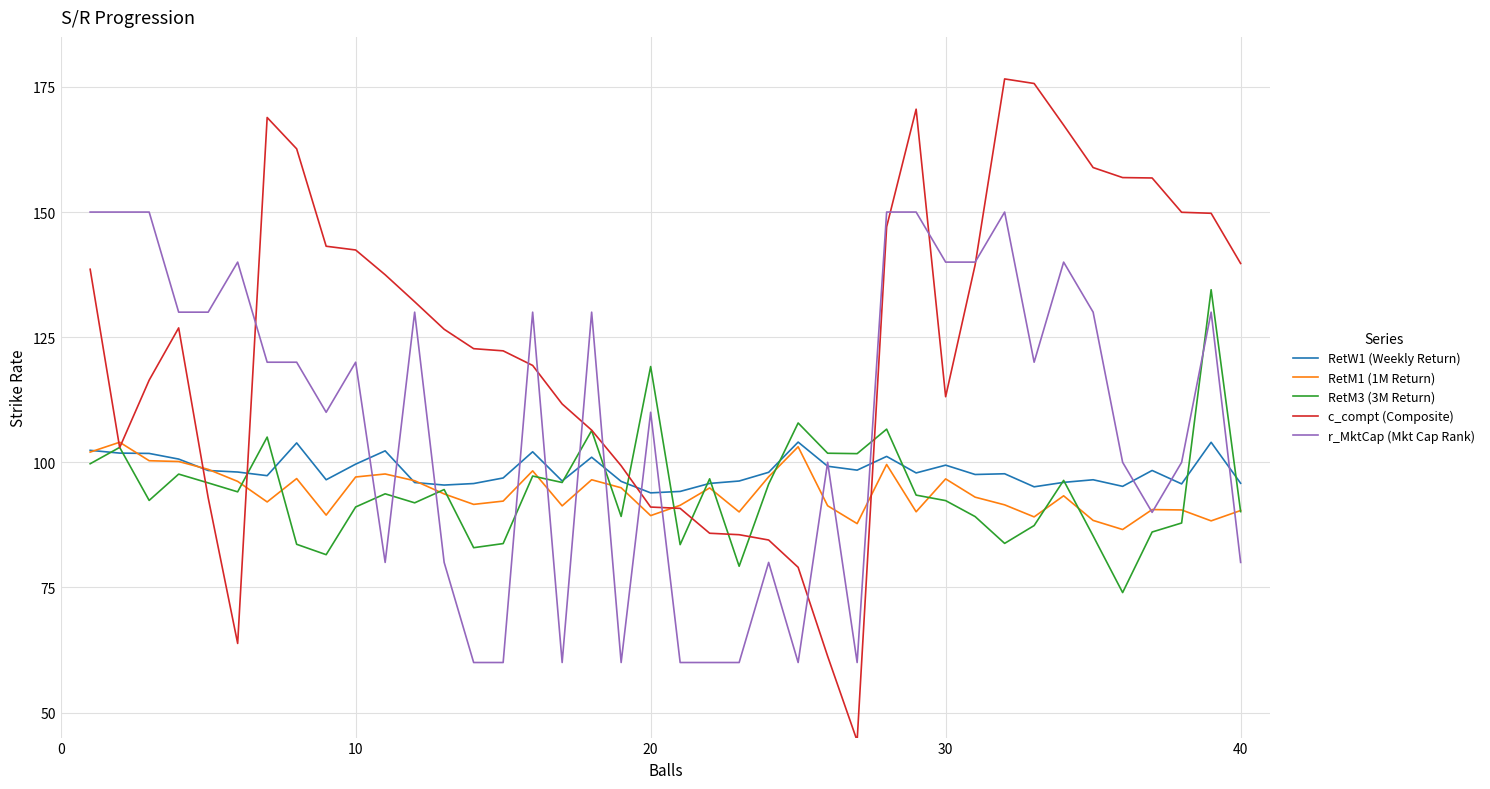

Which series has the widest spread of values?

c_compt (Composite)